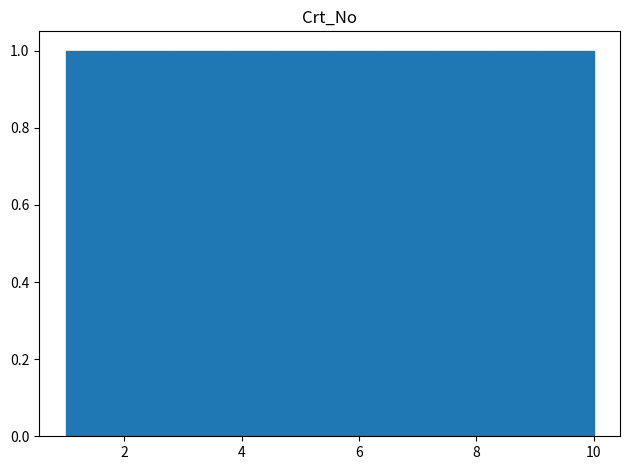

Reading left to right, list every bar in this chart as the range it spans on the x-axis followed by its height. Neither the bar edges nor the heights are printed on the chart, so give them approximately, as read against the axes.

1.0 to 1.9: 1
1.9 to 2.8: 1
2.8 to 3.7: 1
3.7 to 4.6: 1
4.6 to 5.5: 1
5.5 to 6.4: 1
6.4 to 7.3: 1
7.3 to 8.2: 1
8.2 to 9.1: 1
9.1 to 10.0: 1